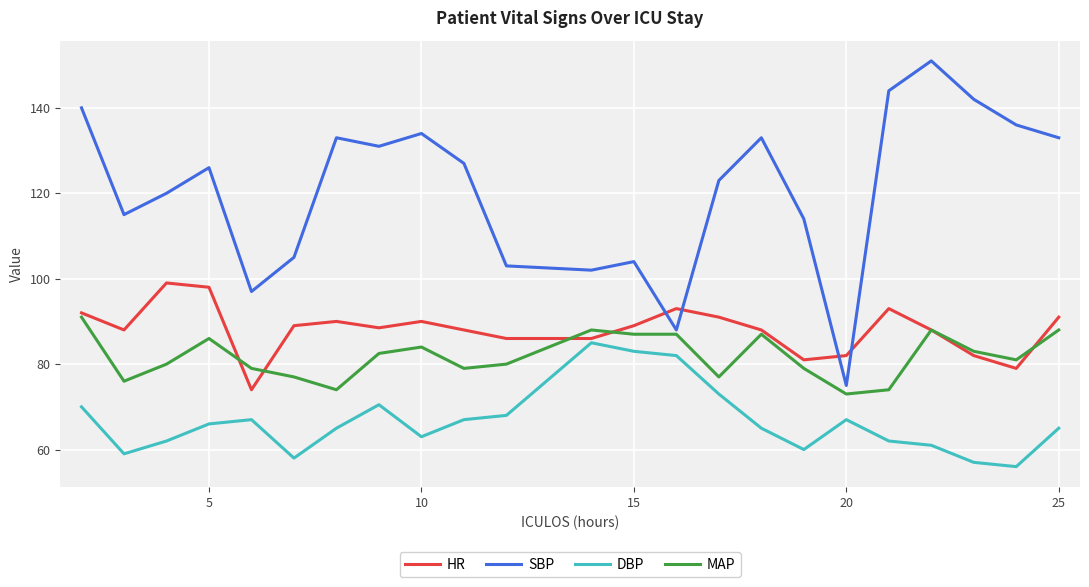

List the series in order of their peak value, highest first.

SBP, HR, MAP, DBP